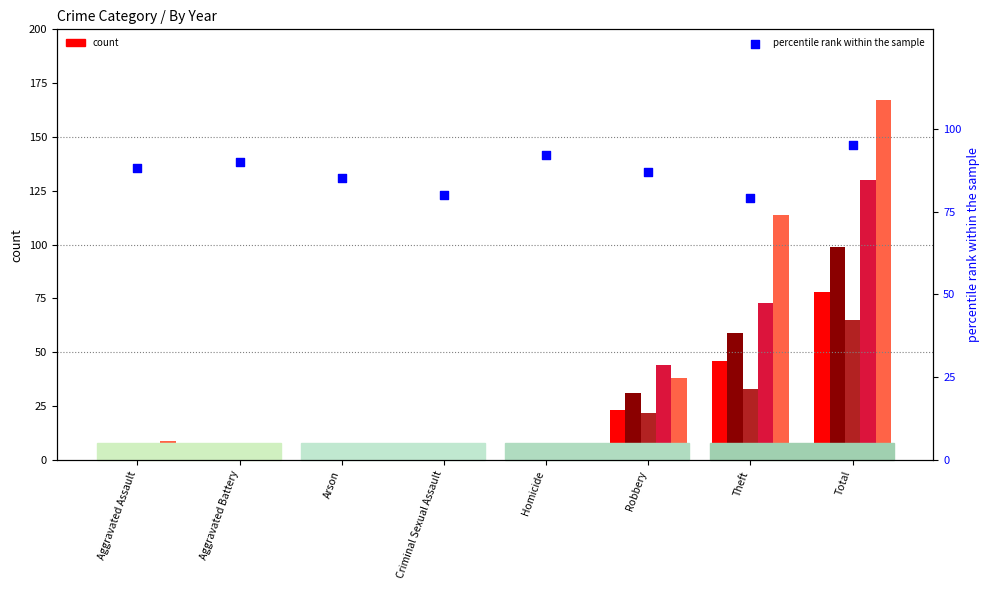

Between Homicide and Aggravated Assault, which is larger?

Homicide